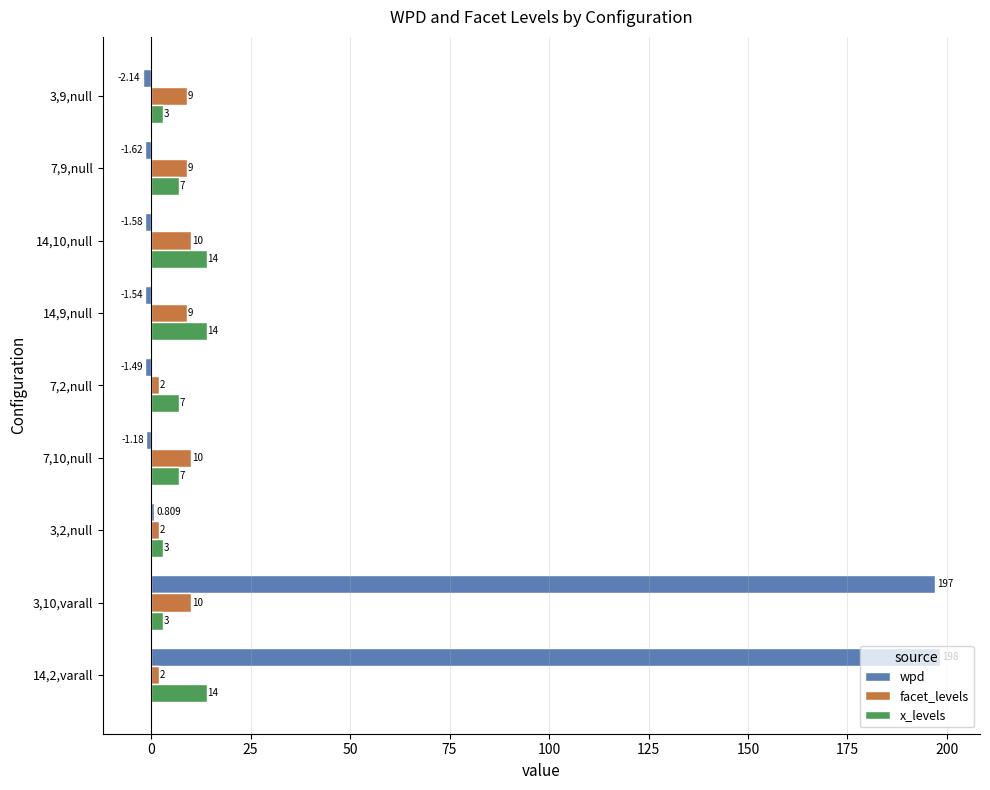

Is the value of wpd at 3,10,varall greater than the value of x_levels at 14,9,null?

Yes